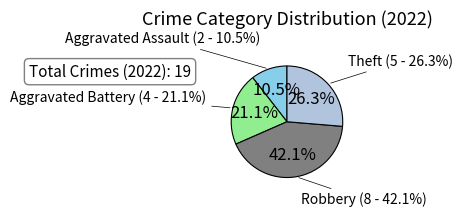

Which category has the smallest portion of the pie?

Aggravated Assault